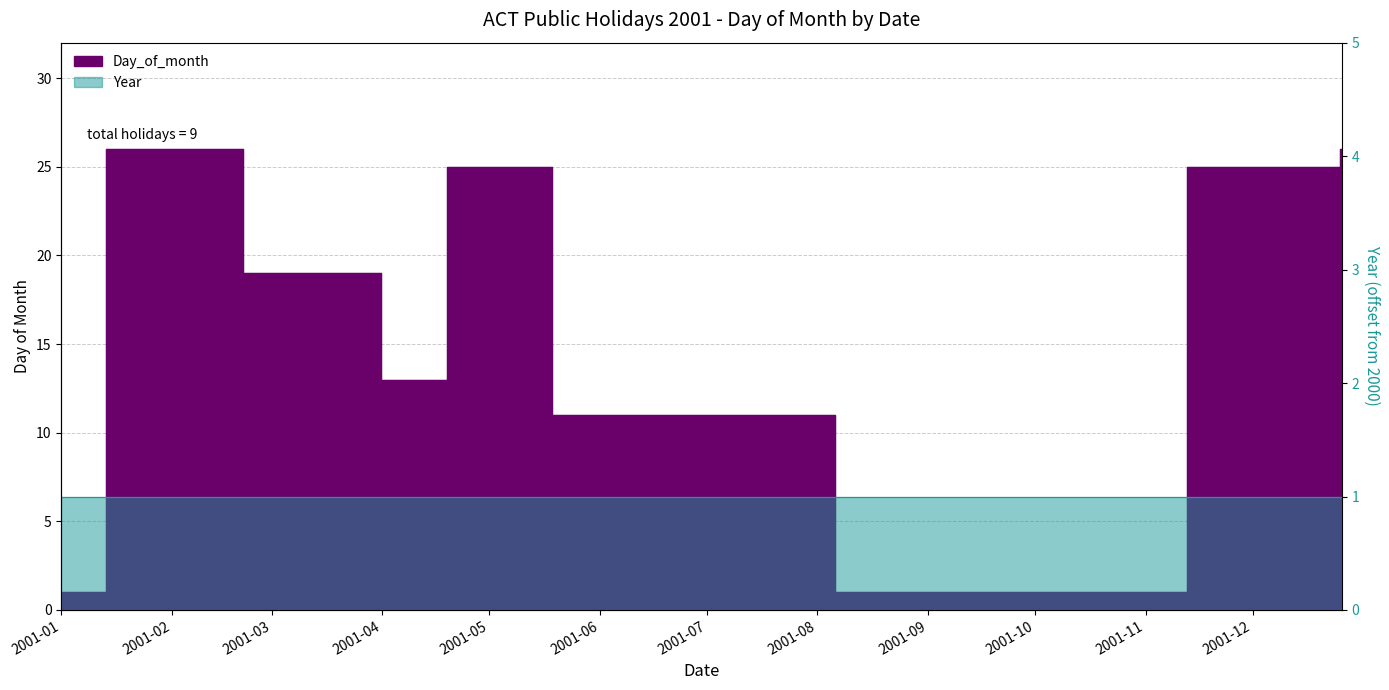

Rank the categories by value from lowest to highest.

2001-01-01, 2001-10-01, 2001-06-11, 2001-04-13, 2001-03-19, 2001-04-25, 2001-12-25, 2001-01-26, 2001-12-26